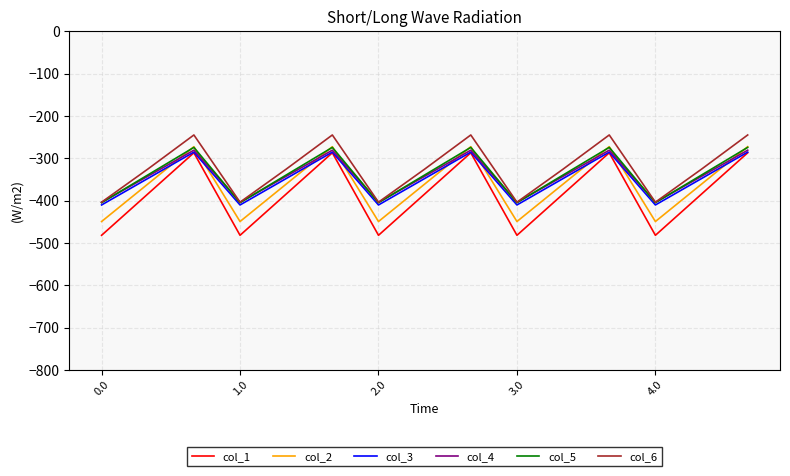

What is the minimum value shown in the chart?

-482.0